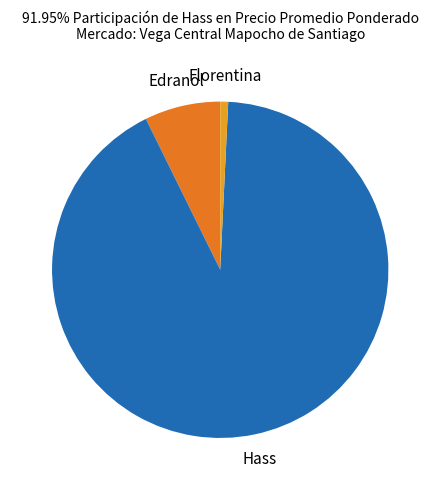

Is there any slice that represents more than half of the pie?

Yes